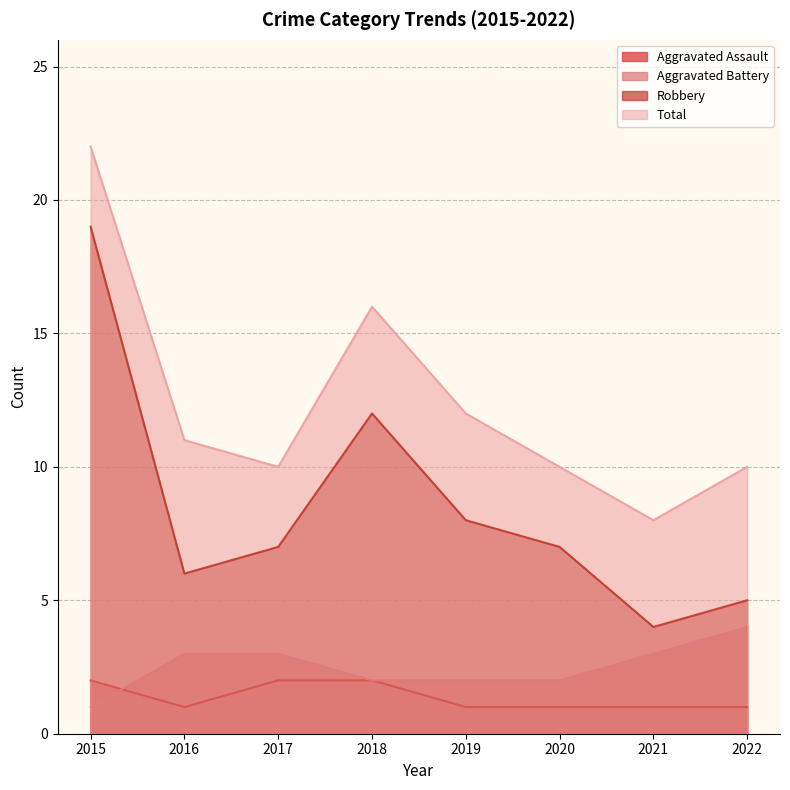

Reading right to left, extract all data points from this chart.

Aggravated Assault: 2022=1	2021=1	2020=1	2019=1	2018=2	2017=2	2016=1	2015=2
Aggravated Battery: 2022=4	2021=3	2020=2	2019=2	2018=2	2017=3	2016=3	2015=1
Robbery: 2022=5	2021=4	2020=7	2019=8	2018=12	2017=7	2016=6	2015=19
Total: 2022=10	2021=8	2020=10	2019=12	2018=16	2017=10	2016=11	2015=22